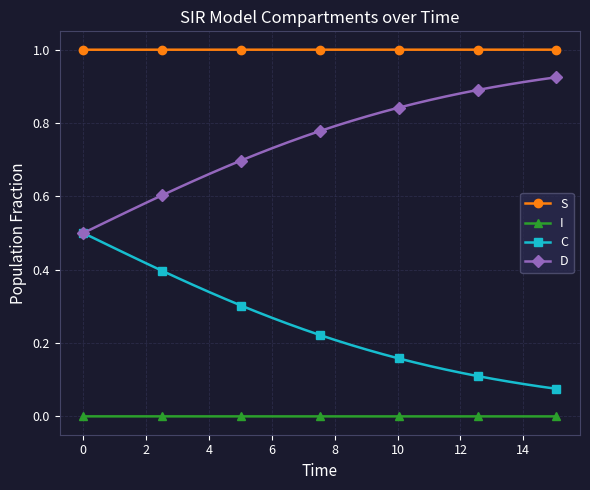

Which series has the largest total across all categories?

S